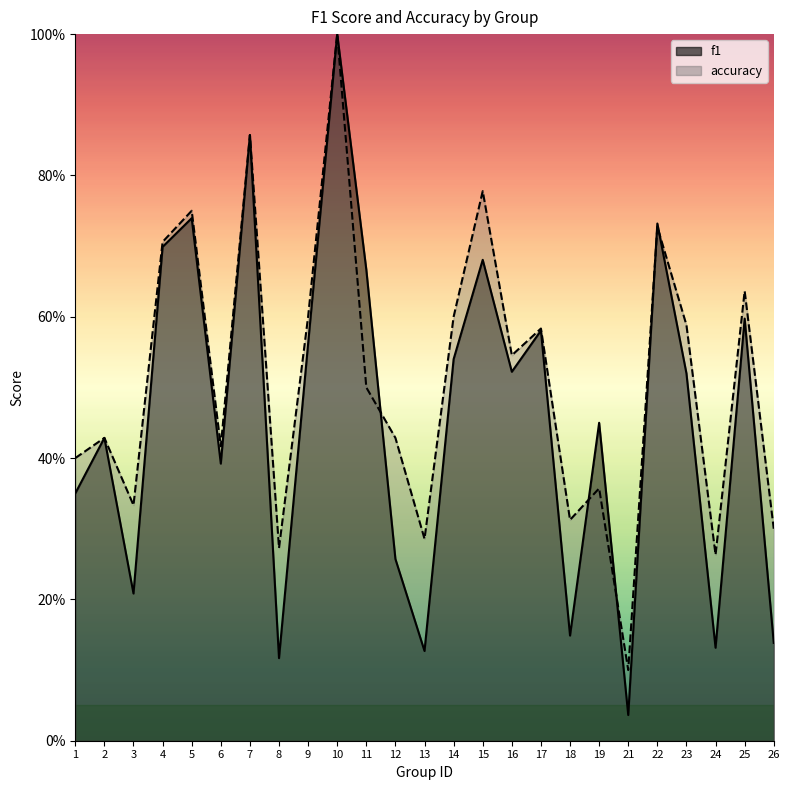

After their last crossing, which series has the higher values: accuracy or f1?

accuracy